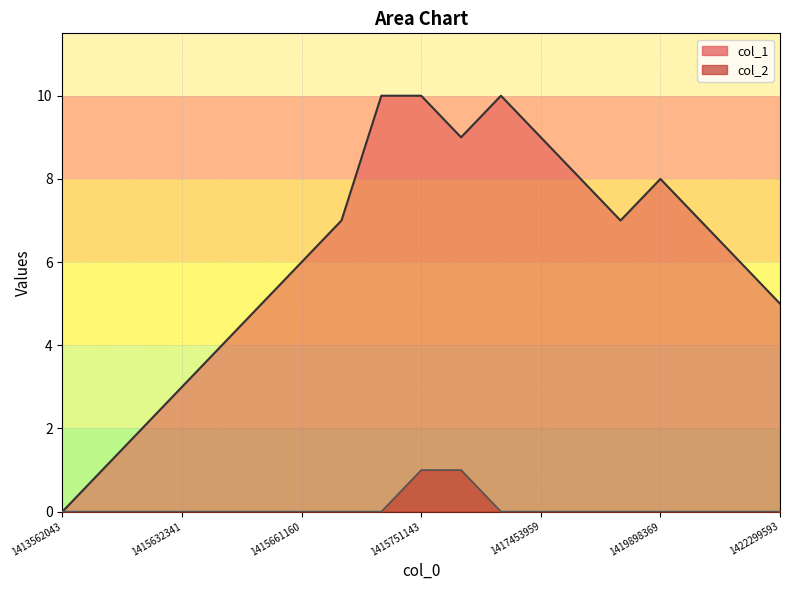

How many data points does each series have?

19